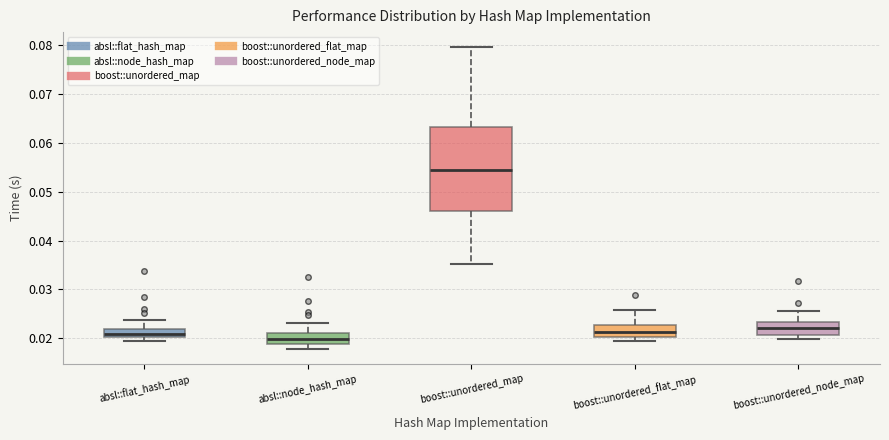

Which box has the highest median line?

boost::unordered_map